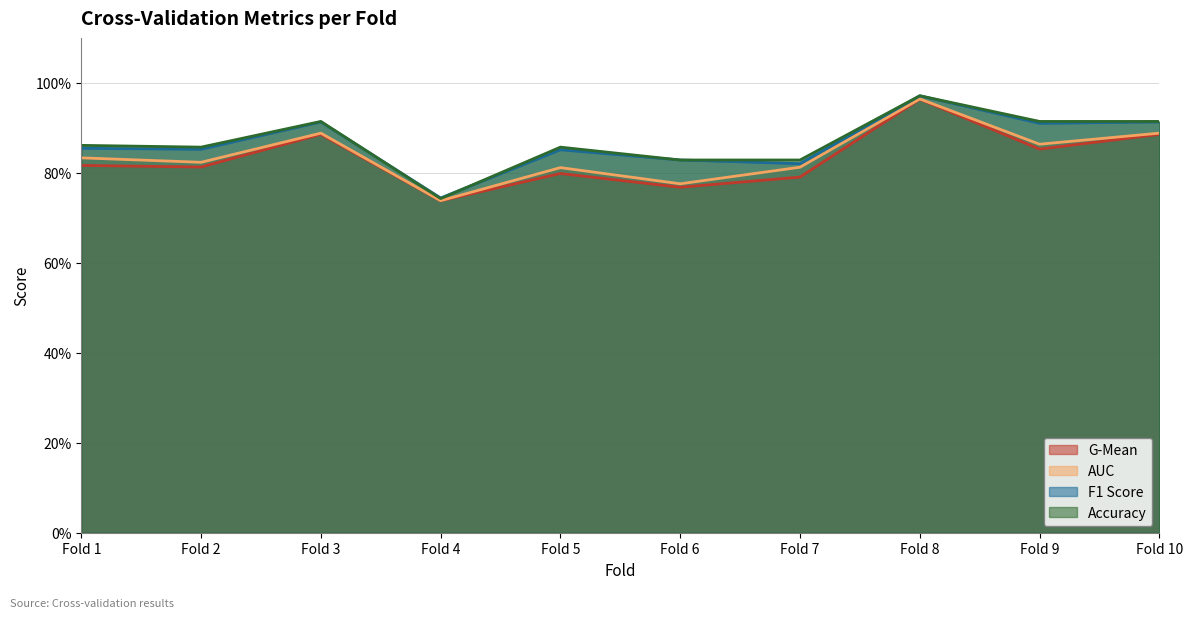

Does the chart display data point markers on the line(s)?

No